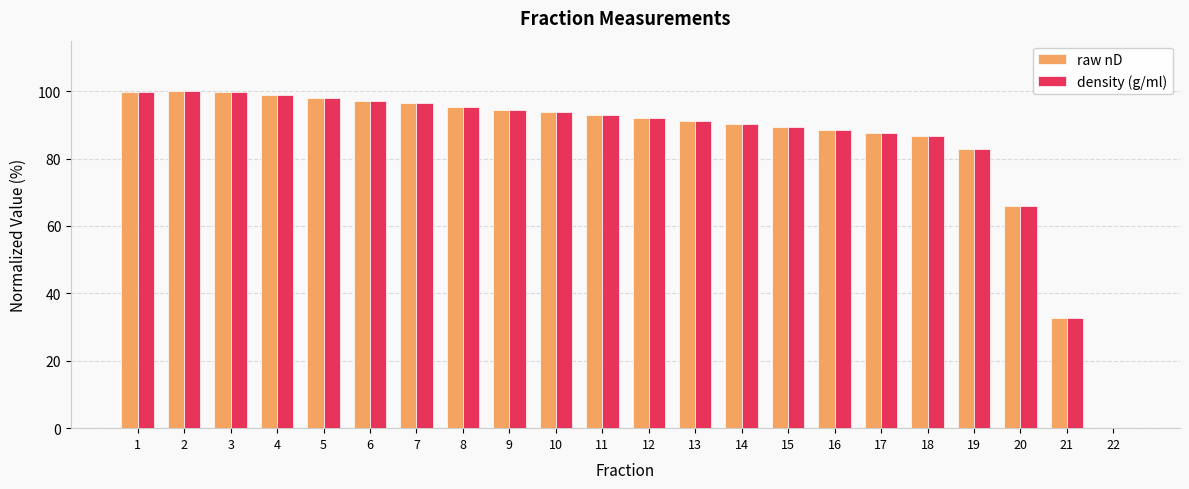

What is the maximum value shown in the chart?

100.0